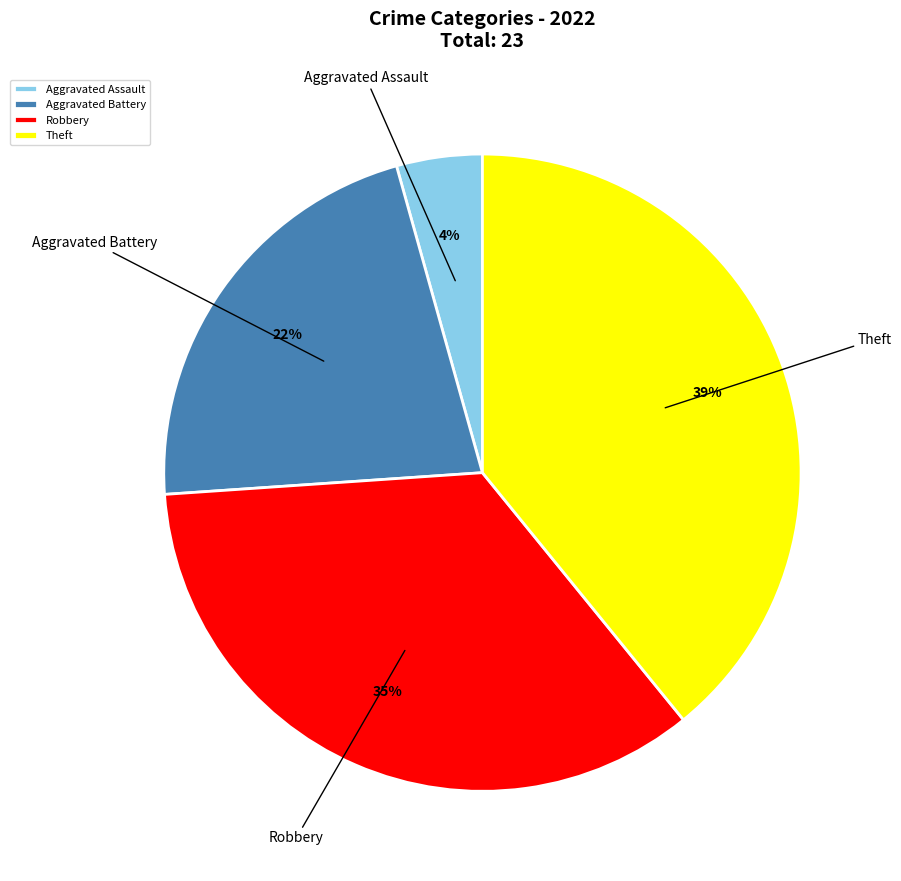

Combined, do Robbery and Aggravated Assault account for over 50%?

No